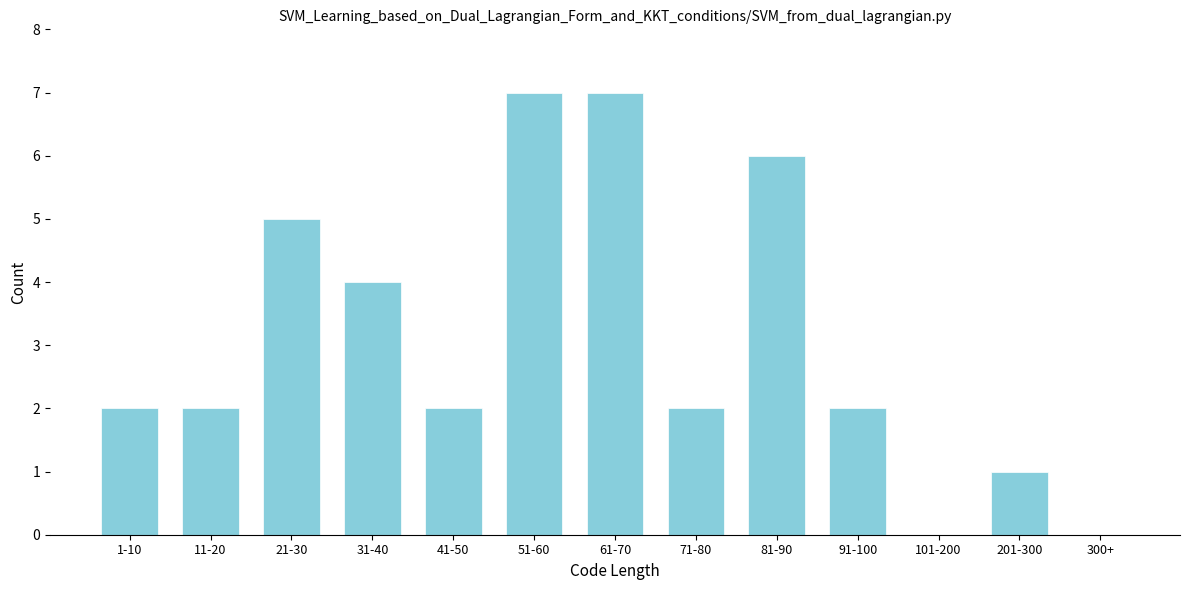

Reading left to right, what are all the values shown in this chart?

1-10=2	11-20=2	21-30=5	31-40=4	41-50=2	51-60=7	61-70=7	71-80=2	81-90=6	91-100=2	101-200=0	201-300=1	300+=0